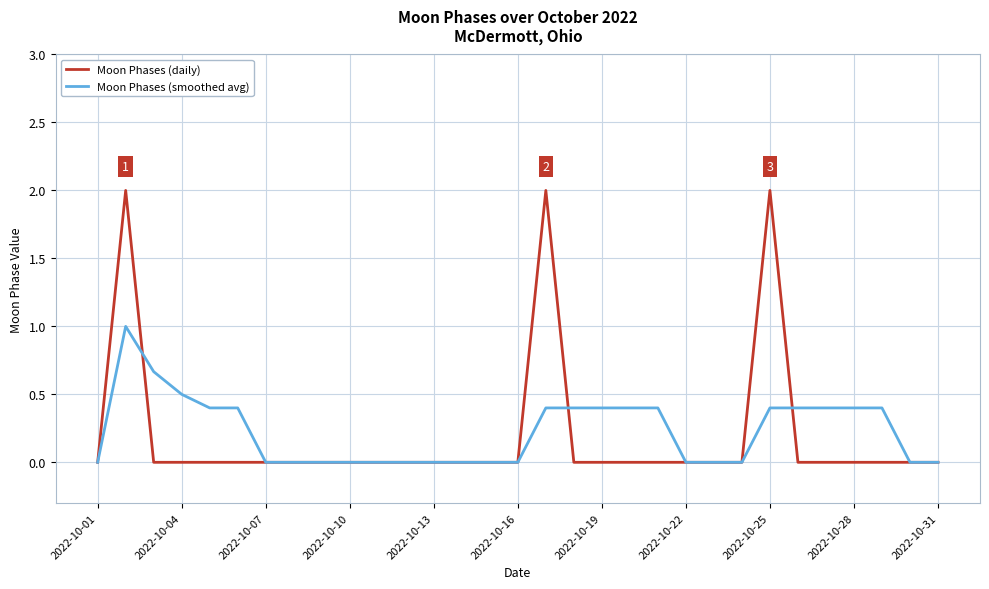

What is the greatest value displayed?

2.0